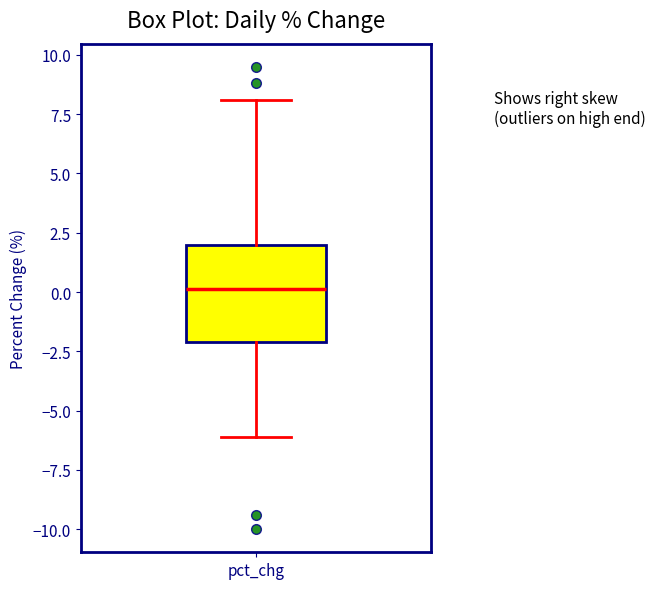

Transcribe this box plot: give where the median line is, the range the box spans, and where the two whiskers end, as read against the y-axis. The values are not printed on the chart, so give them approximately, as read against the axis.

median 0, box -2 to 2, whiskers -6 to 8